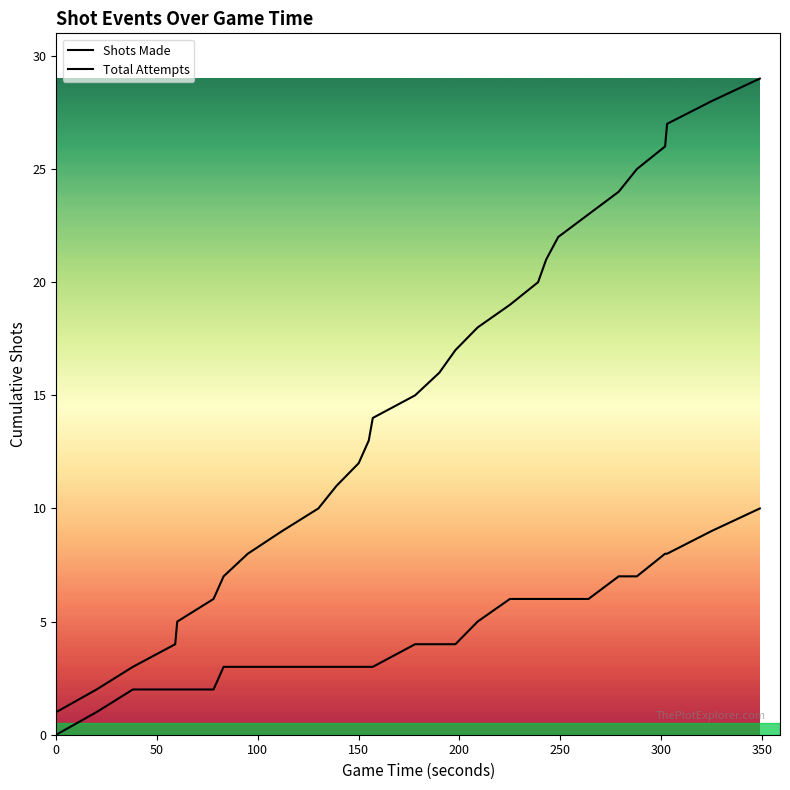

What is the highest value of the Shots Made series?

10